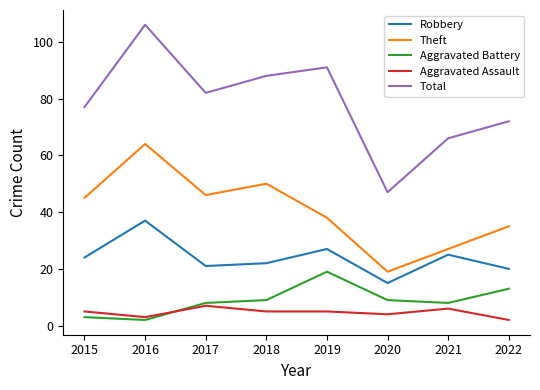

Rank the categories by Robbery value from lowest to highest.

2020, 2022, 2017, 2018, 2015, 2021, 2019, 2016